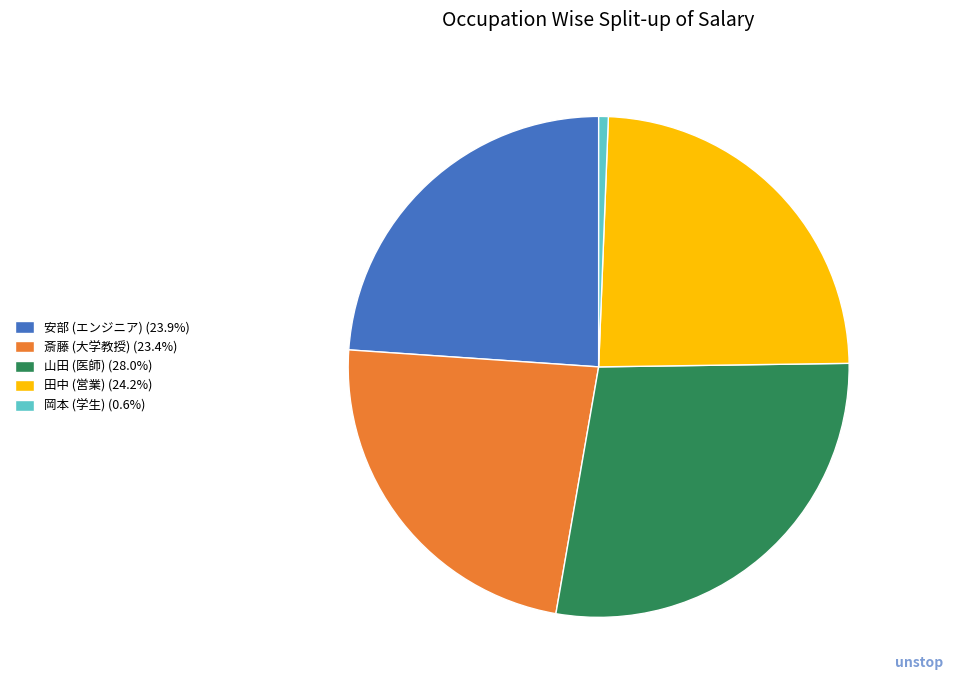

Which slice is the smallest?

岡本 (学生)